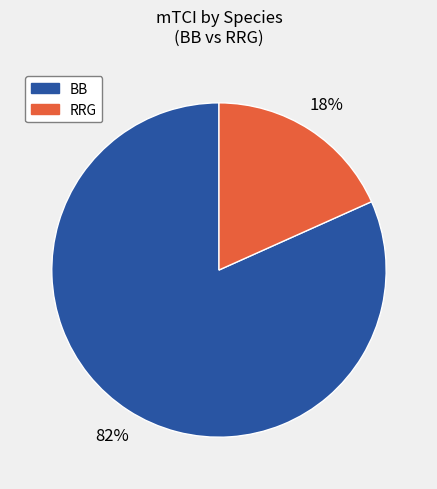

Does any single category account for the majority?

Yes